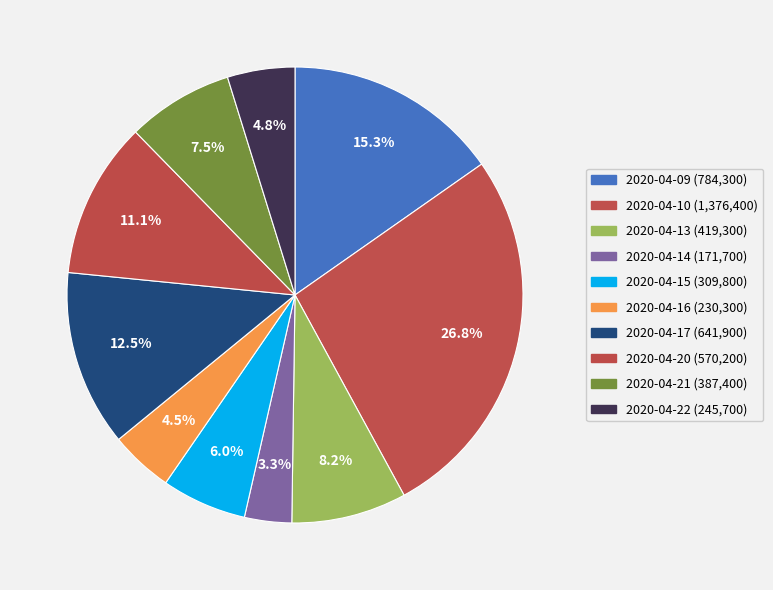

To the nearest percent, what percentage of the pie is 2020-04-21?

8%